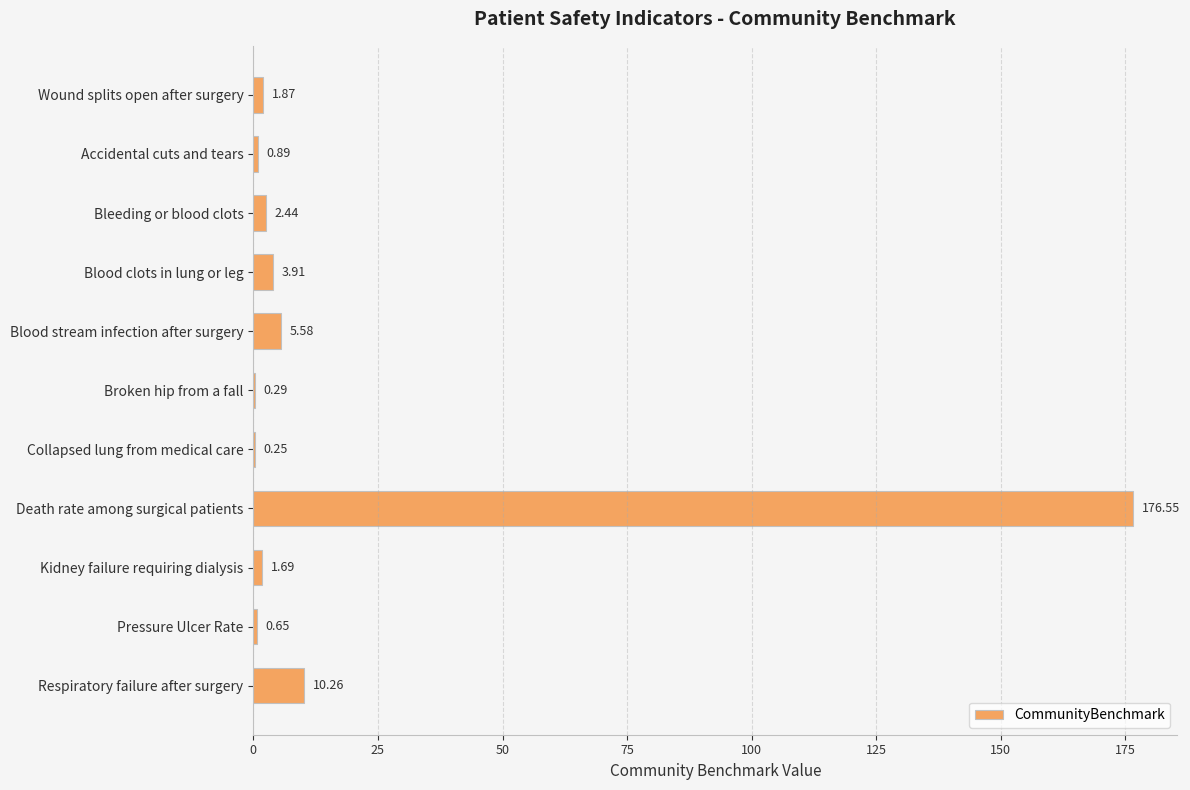

Between Death rate among surgical patients and Pressure Ulcer Rate, which is larger?

Death rate among surgical patients